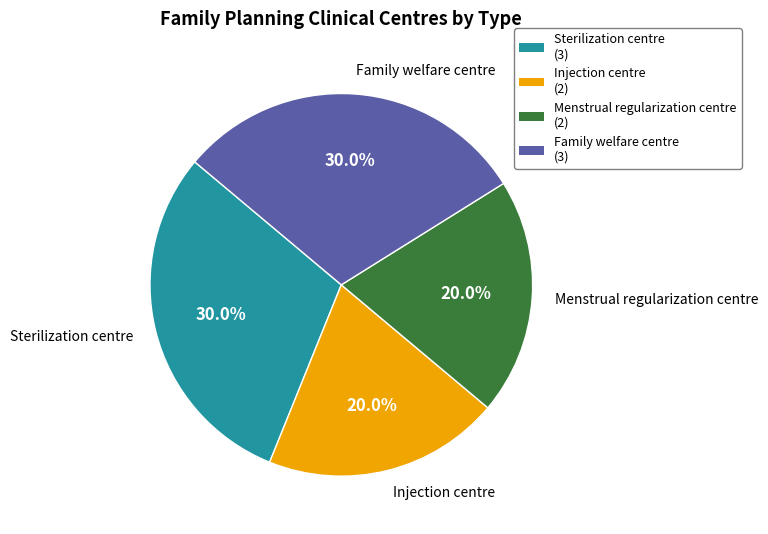

What is the smallest slice in the pie chart?

Injection centre